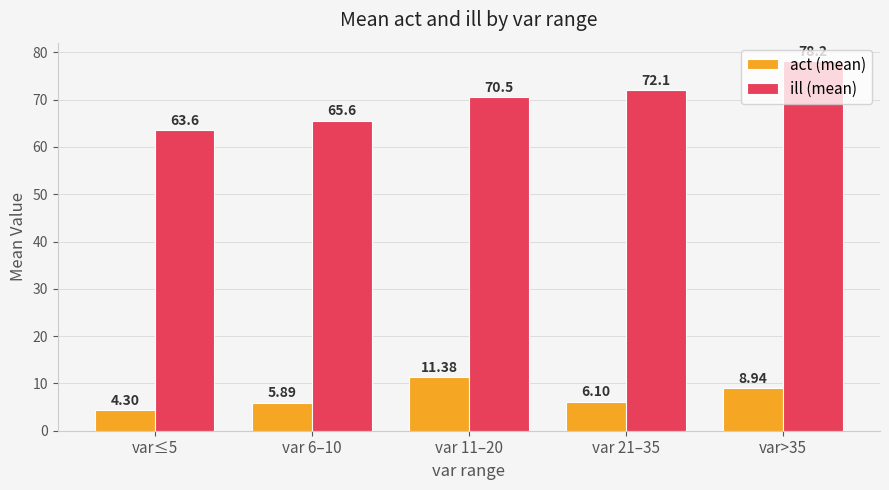

What is the spread (max minus min) of values at var>35?

69.2